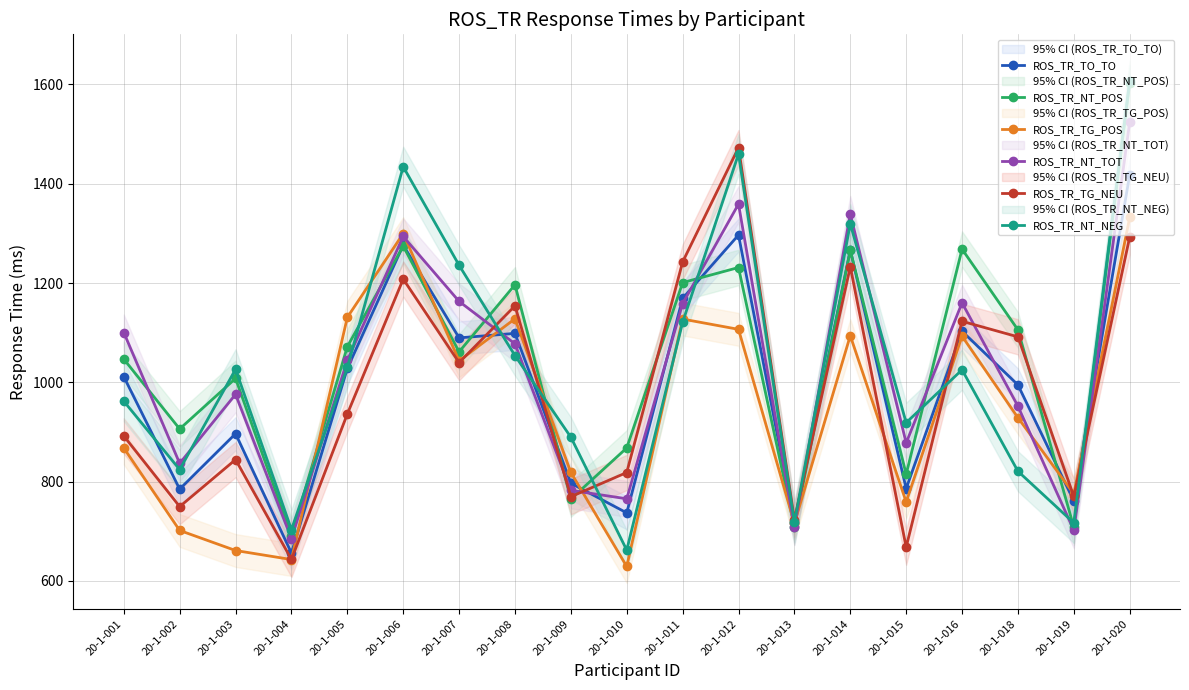

How many data points in ROS_TR_TG_POS are less than 928?

9